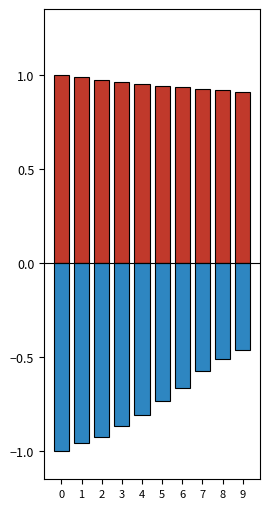

Where is FP (normalized) nearest to the value 0?

9